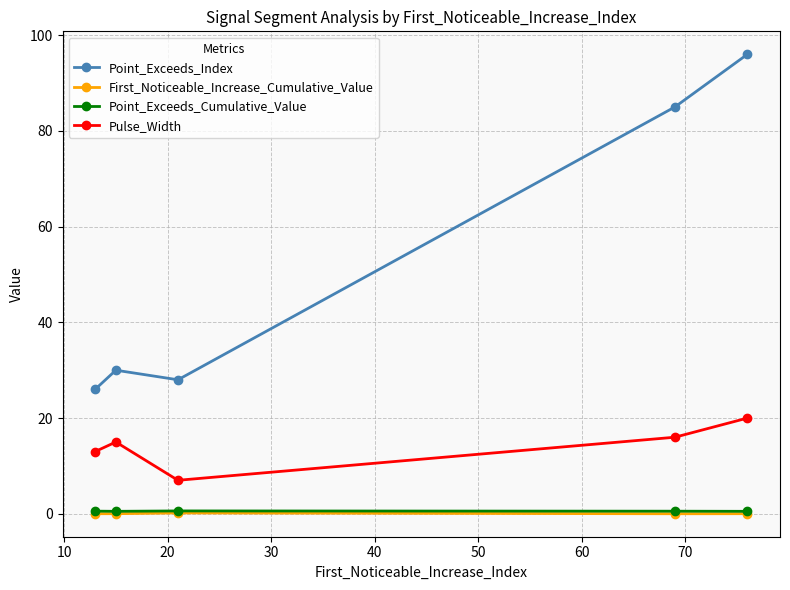

What is the sum of all First_Noticeable_Increase_Cumulative_Value values?

0.3